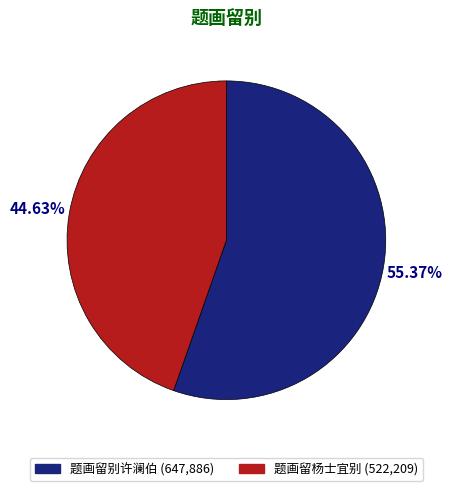

To the nearest percent, what percentage of the pie is 题画留杨士宜别?

45%